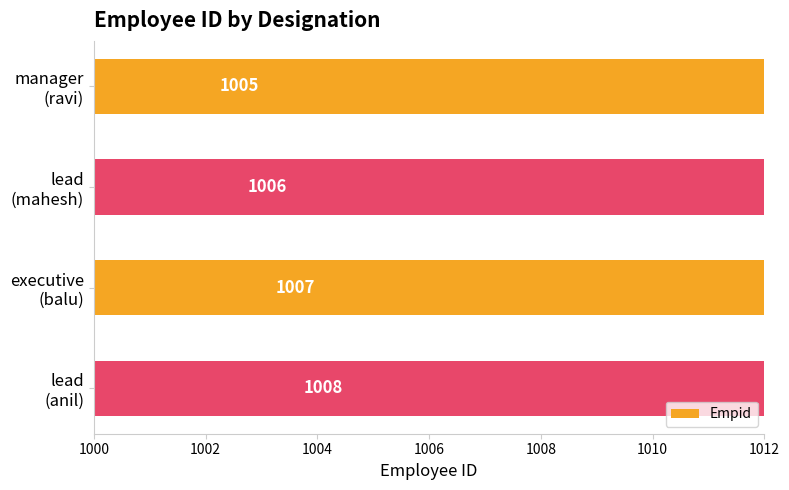

What is the difference between the maximum and minimum values?

3